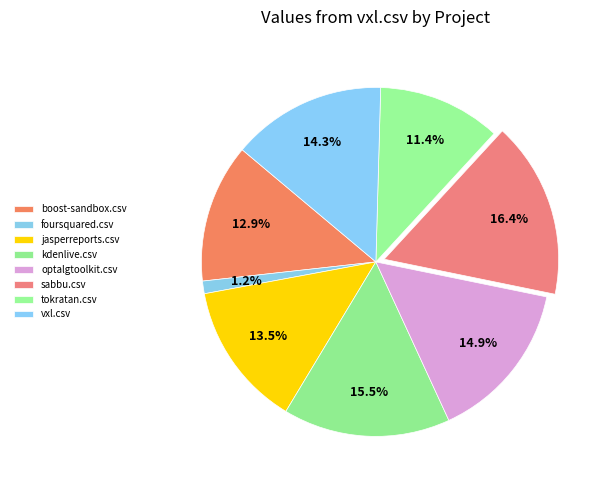

Count the number of slices in the pie.

8